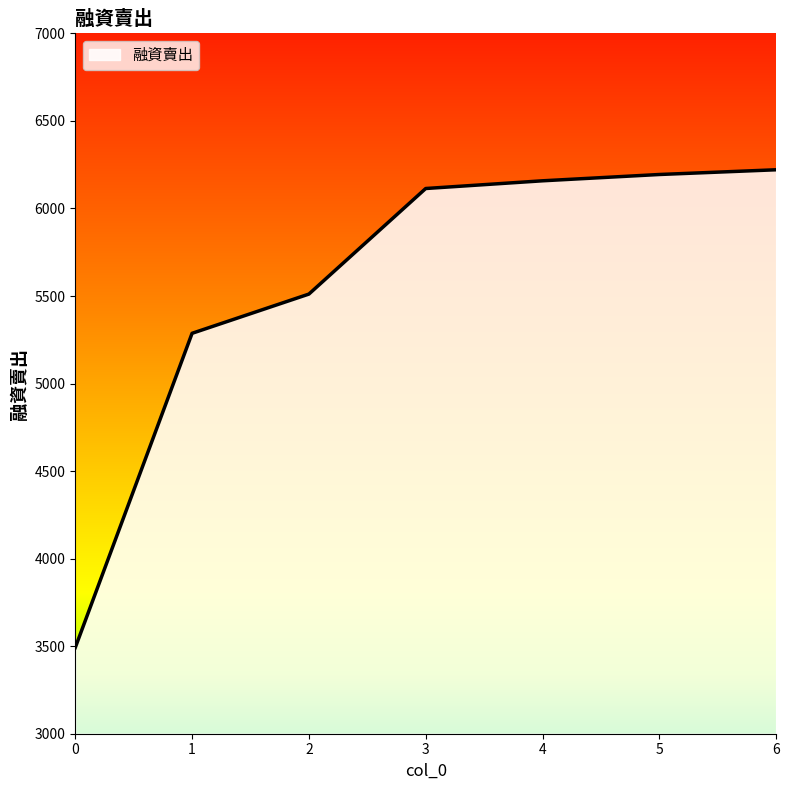

Reading right to left, transcribe all the data shown in this chart.

6=6221	5=6194	4=6158	3=6114	2=5511	1=5287	0=3492